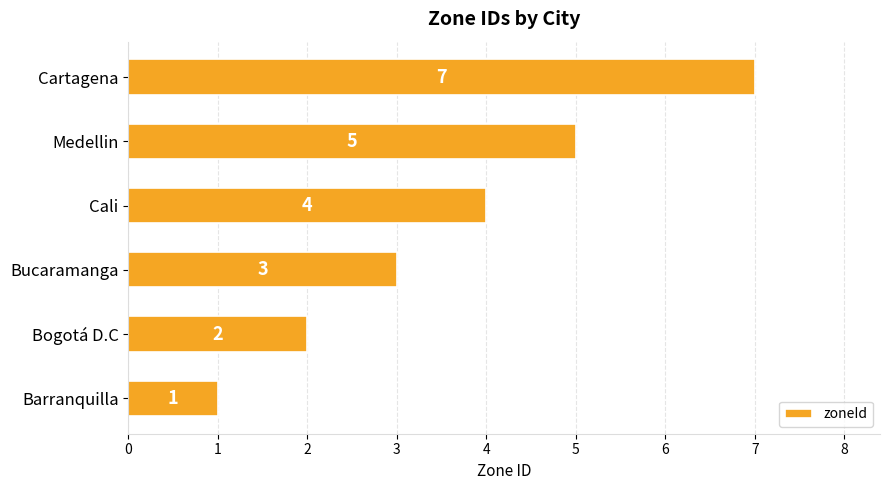

Between Bogotá D.C and Cartagena, which is larger?

Cartagena